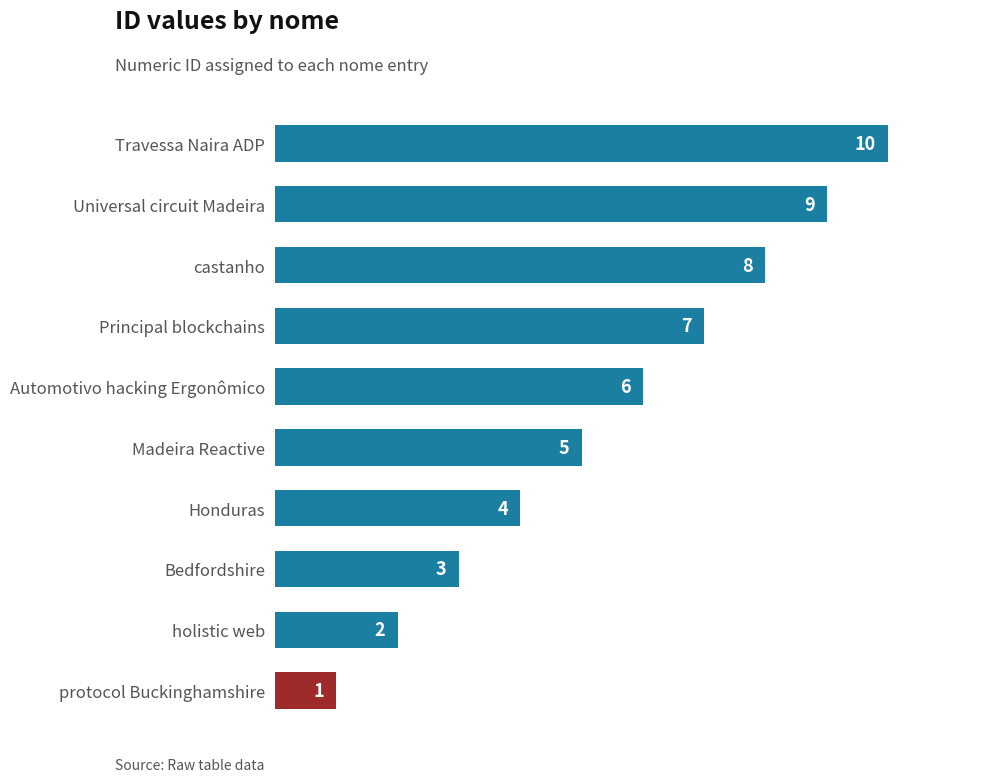

What is the smallest value displayed?

1